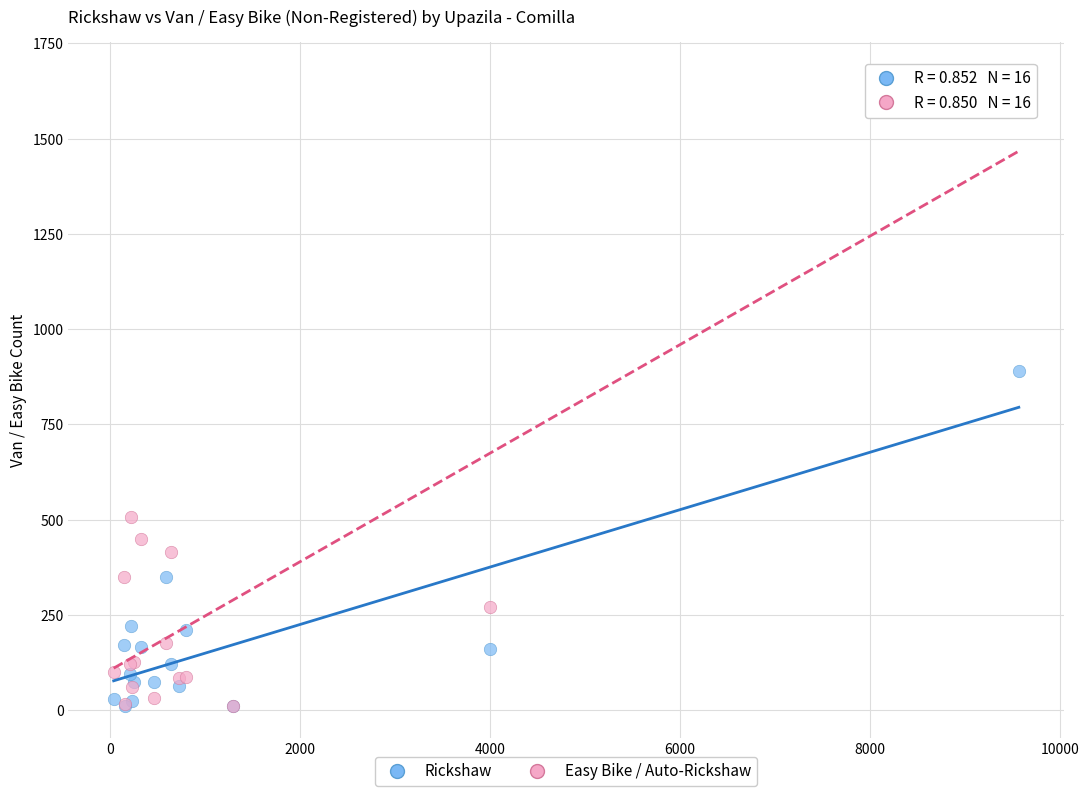

In the Easy Bike / Auto-Rickshaw series, what Y value is closest to 840?

508